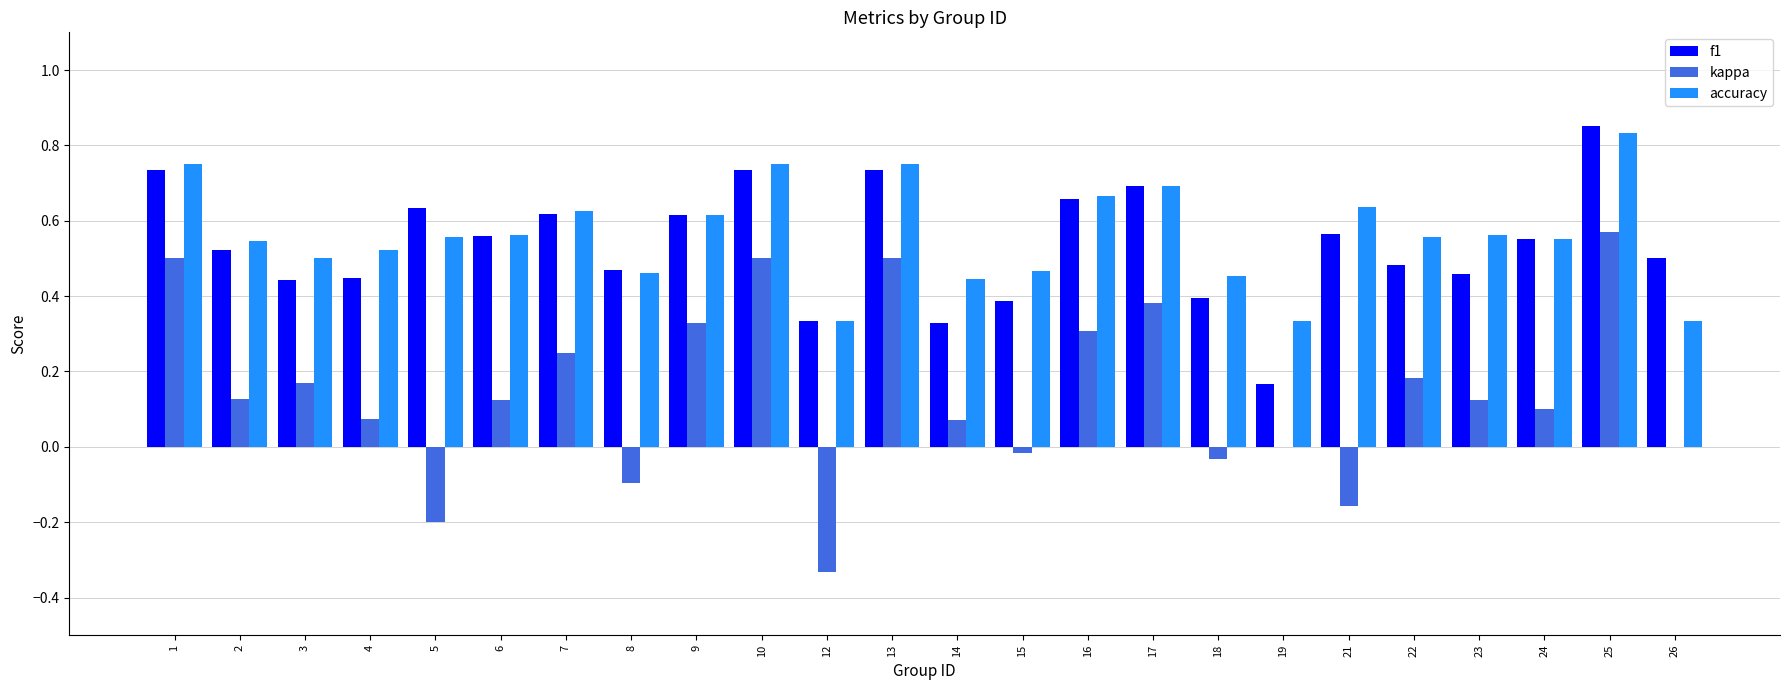

What is the sum of all accuracy values?

13.5